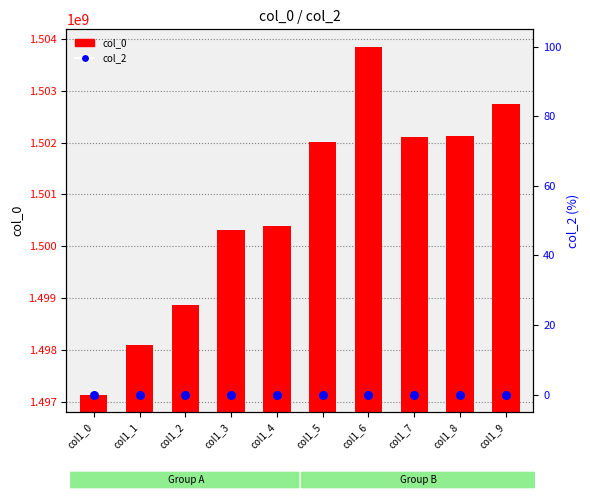

What are all the series names shown in the legend?

col_0, col_2